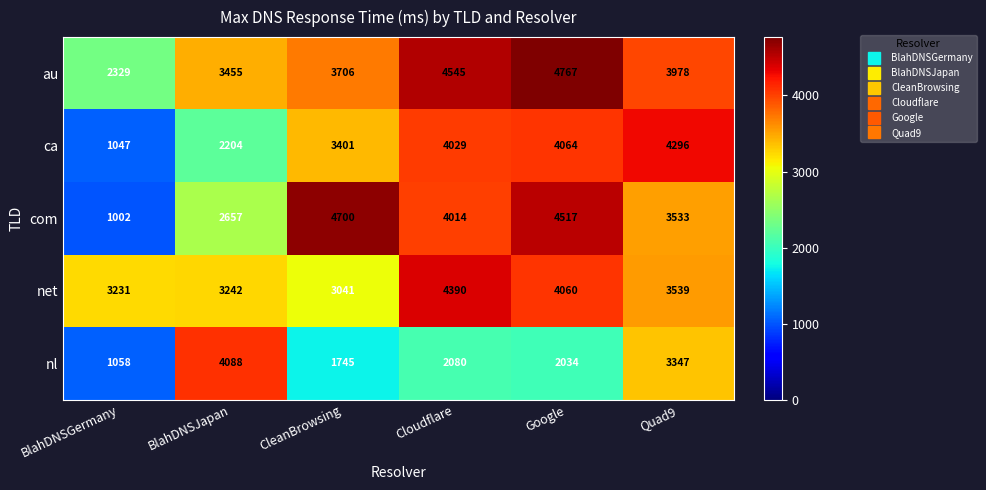

What is the difference between the highest and lowest values at Quad9?

949